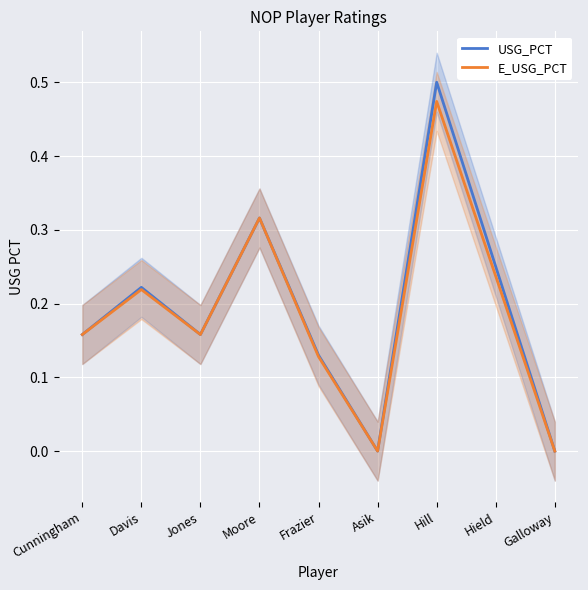

List the series in order of their overall mean, lowest first.

E_USG_PCT, USG_PCT